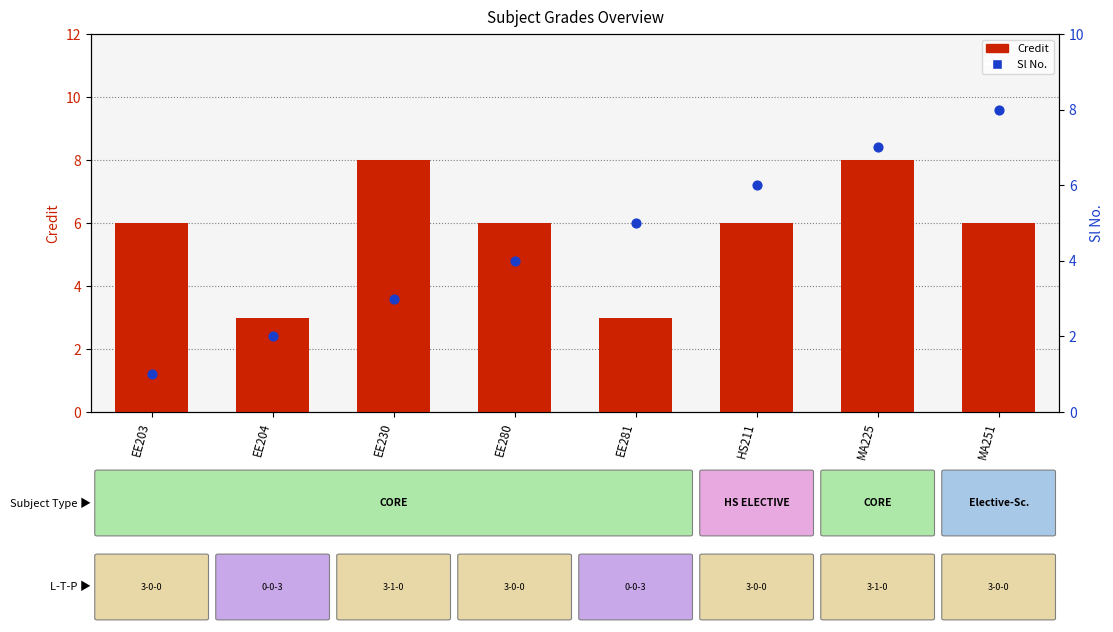

What is the total value across all series at EE230?

11